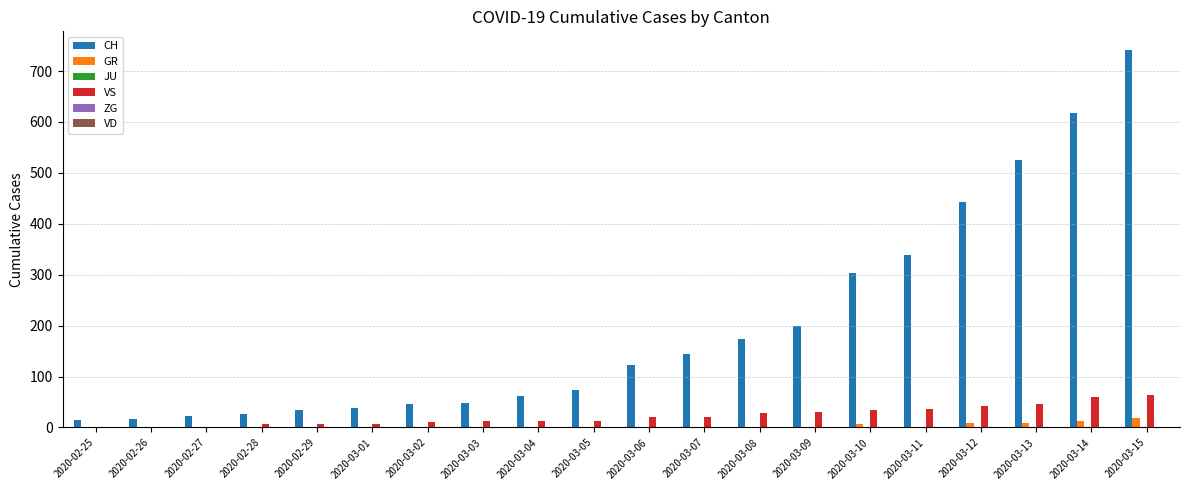

Which series has the largest total across all categories?

CH